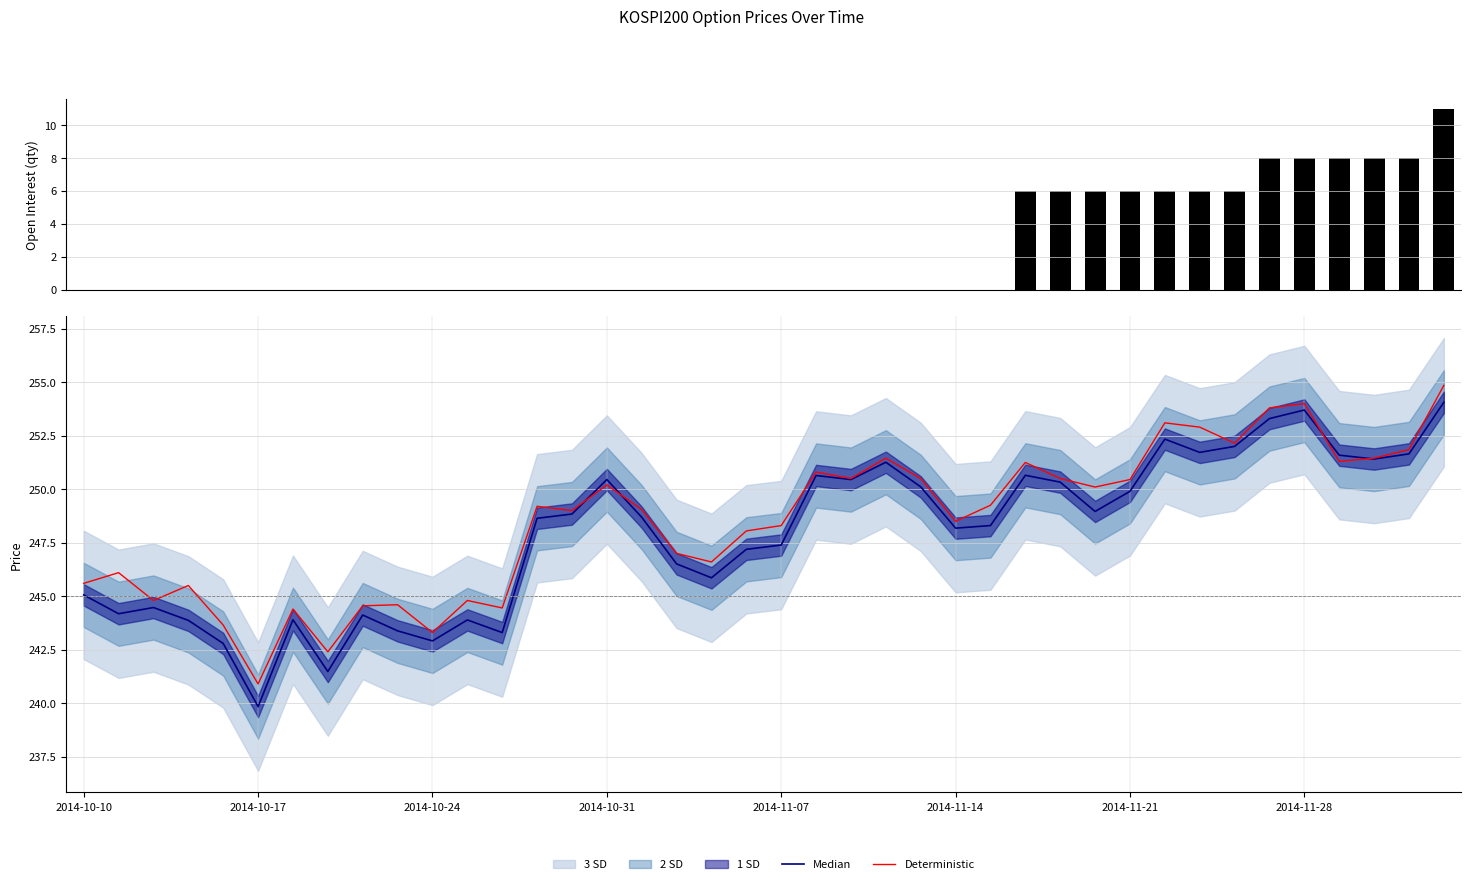

At how many categories does at least one series exceed 88?

40